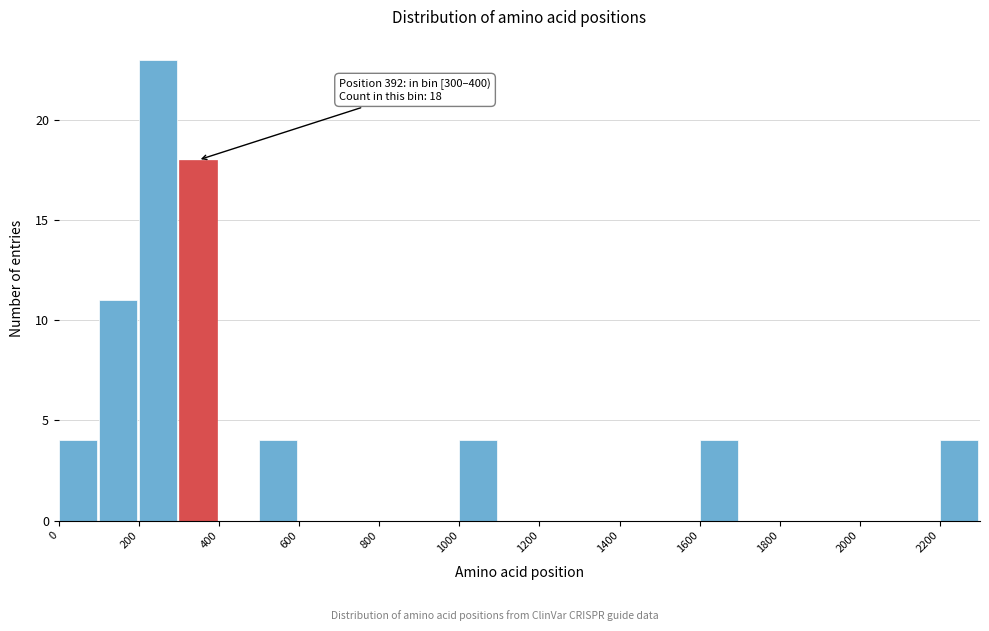

Which range on the x-axis has the tallest bar?

200 to 300